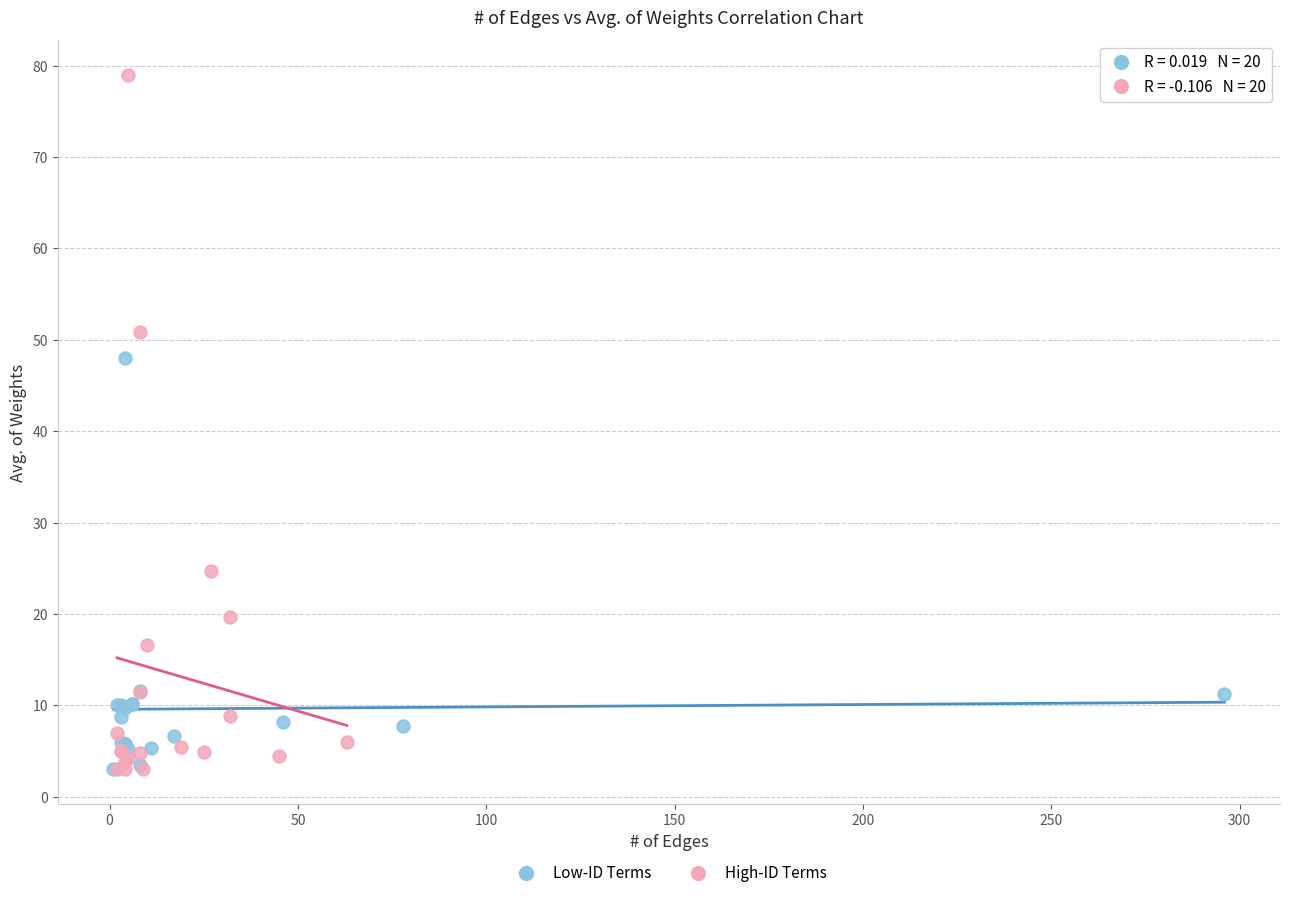

Which series reaches the maximum Y coordinate?

High-ID Terms